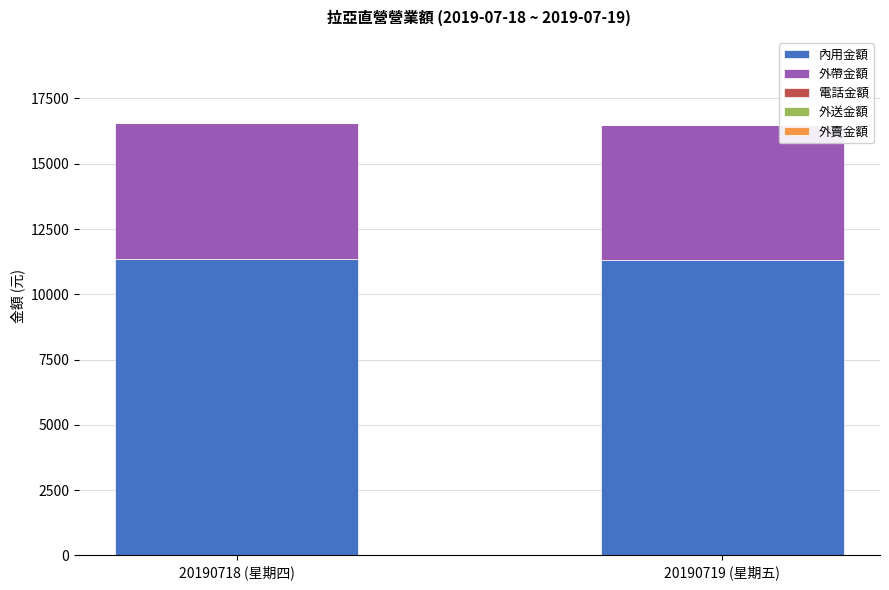

Is it true that 內用金額 equals 11295 at 20190719 (星期五)?

True